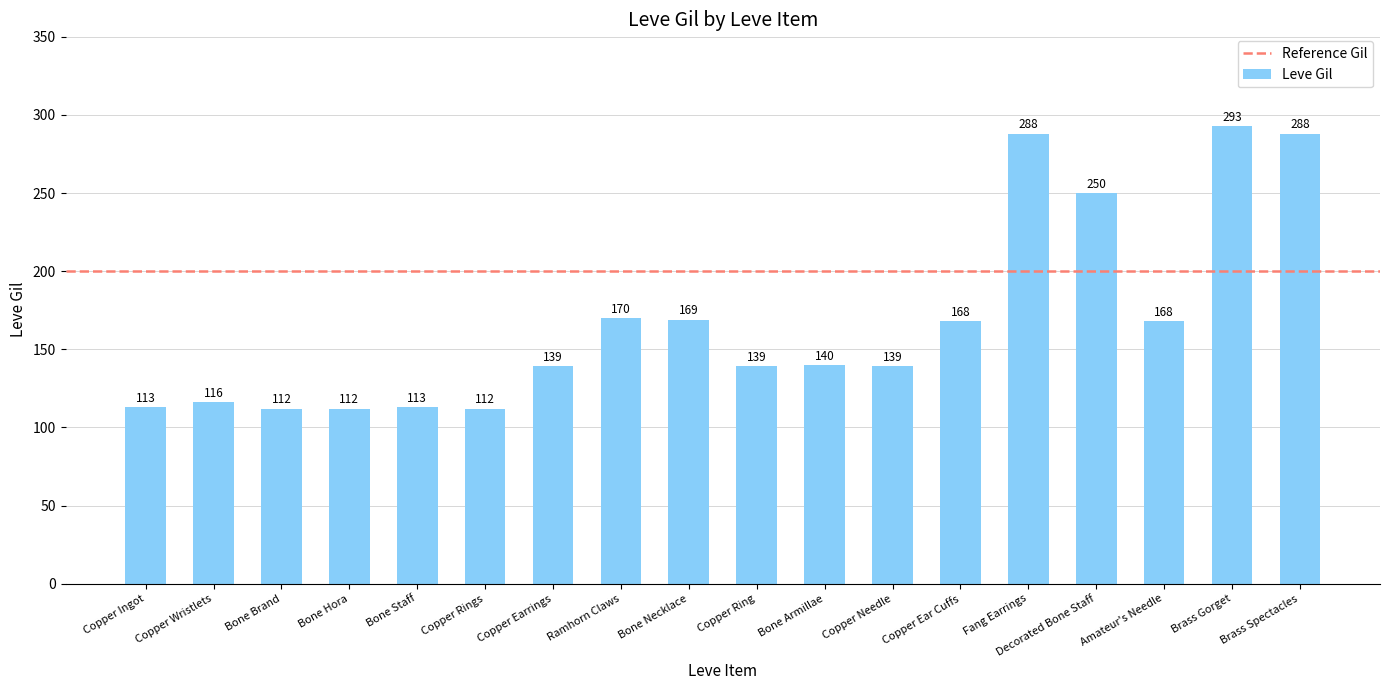

What is the value of the 1st bar from the left?

113